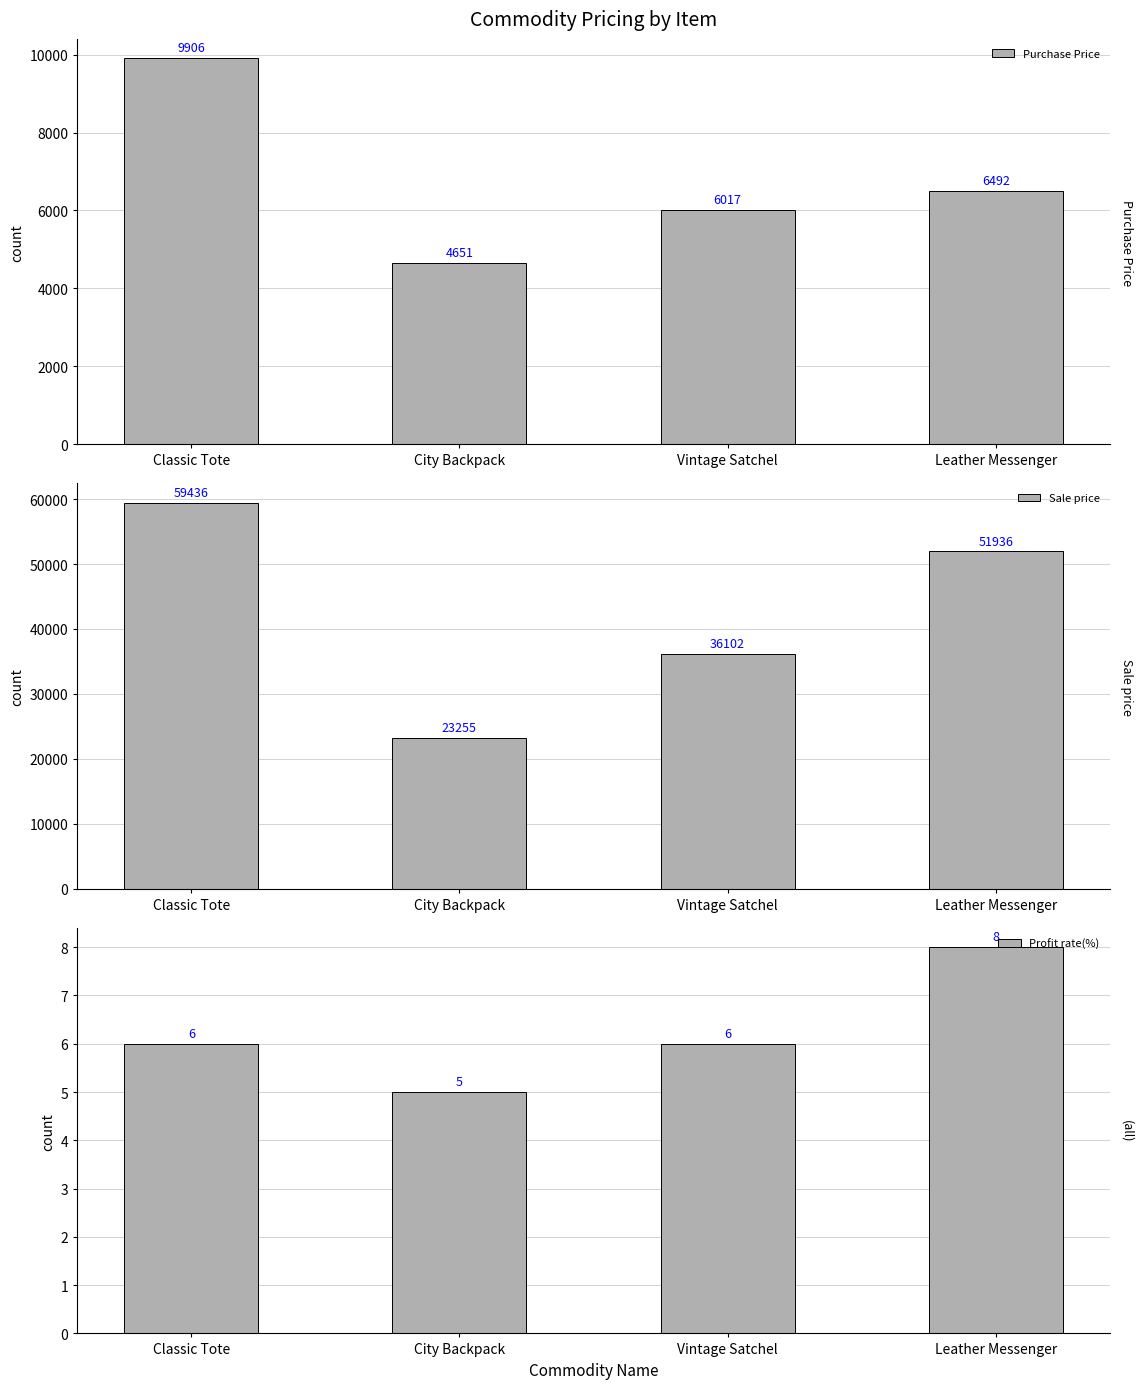

Which category has the highest value in the Purchase Price series?

Classic Tote